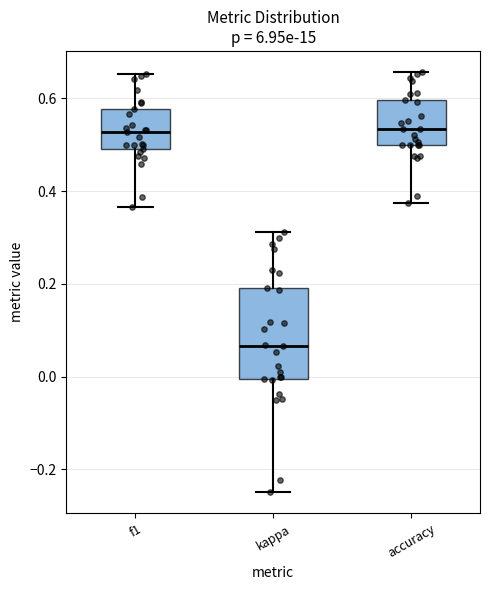

Reading left to right, read every box against the y-axis: the position of its median line, the range the box covers, and the ends of its whiskers. The values are not printed on the chart, so give them approximately, as read against the axis.

f1: median 0.52, box 0.50 to 0.58, whiskers 0.36 to 0.66
kappa: median 0.06, box 0.00 to 0.20, whiskers -0.24 to 0.32
accuracy: median 0.54, box 0.50 to 0.60, whiskers 0.38 to 0.66